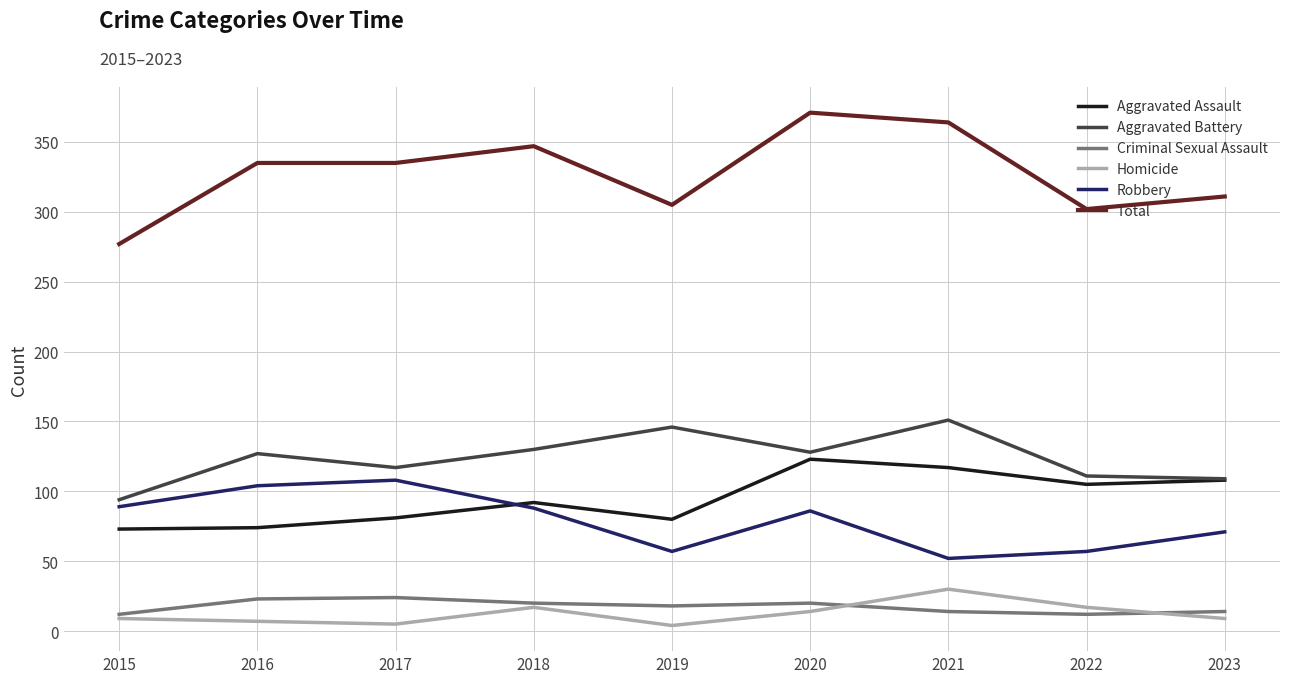

Rank the series by their maximum value, from highest to lowest.

Total, Aggravated Battery, Aggravated Assault, Robbery, Homicide, Criminal Sexual Assault